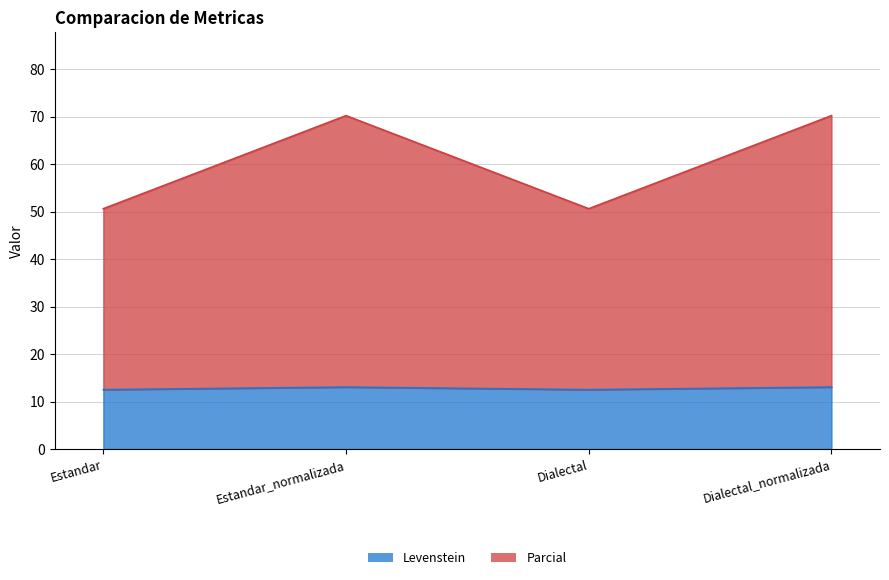

Rank the categories by Levenstein value from highest to lowest.

Estandar_normalizada, Dialectal_normalizada, Estandar, Dialectal